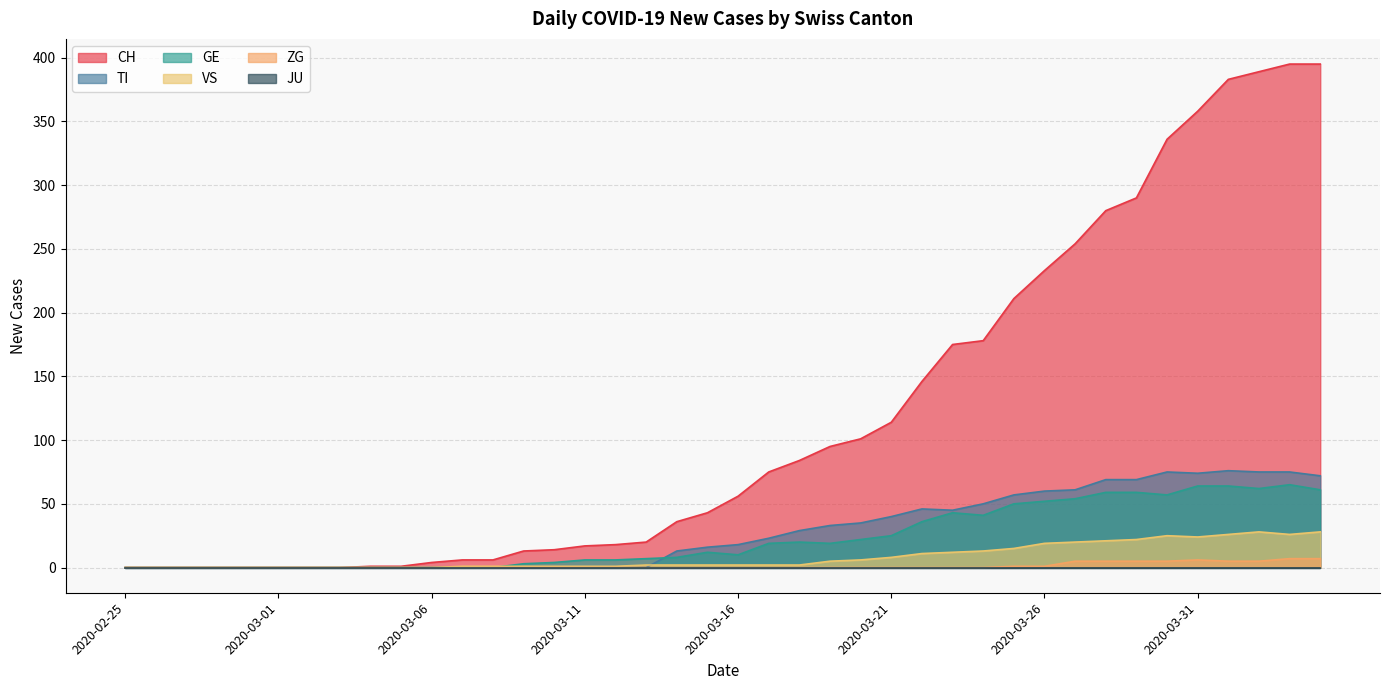

True or false: VS and ZG cross at least once.

False